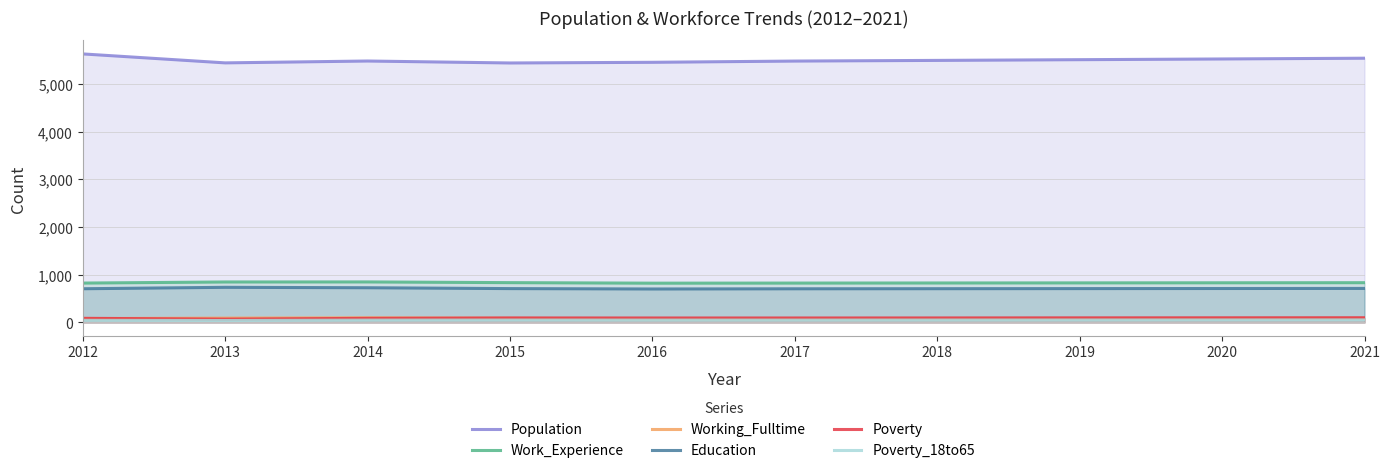

What is the value of the Population point at the 8th from the left?

5511